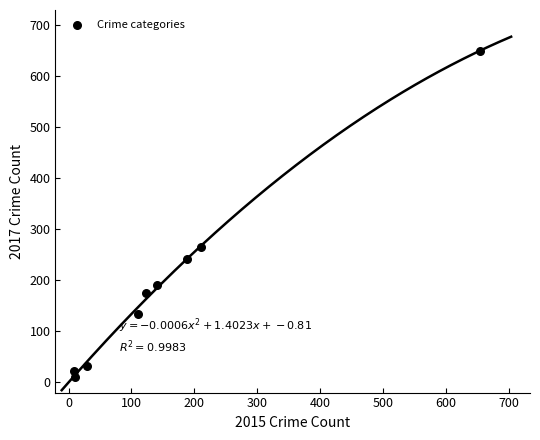

What Y value in the scatter plot is closest to 329?

265